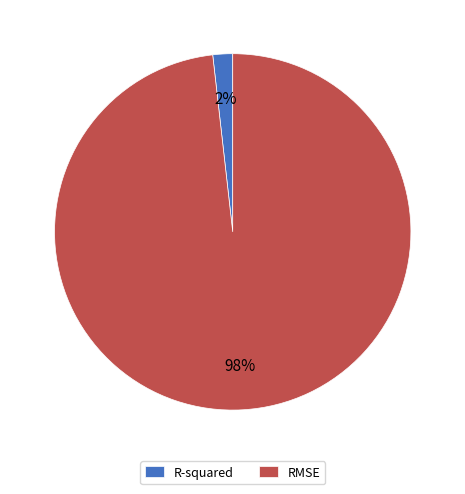

Which slice represents more than half of the pie?

RMSE